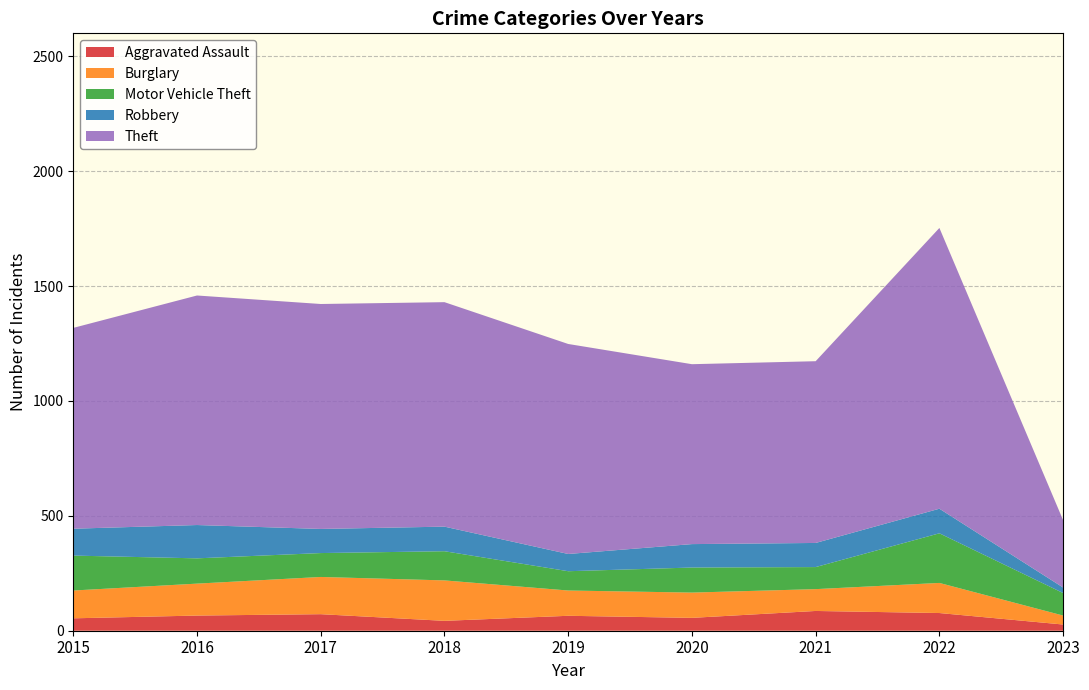

How many values in the Aggravated Assault series exceed 65?

4